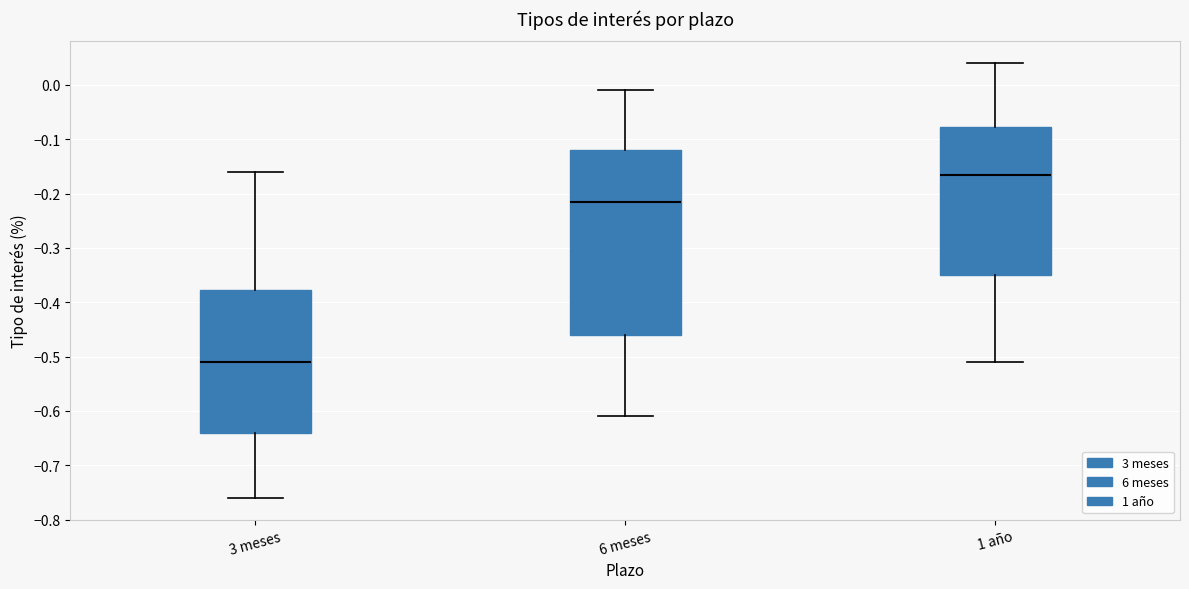

Comparing the boxes themselves (not the whiskers), which one is the tallest?

6 meses